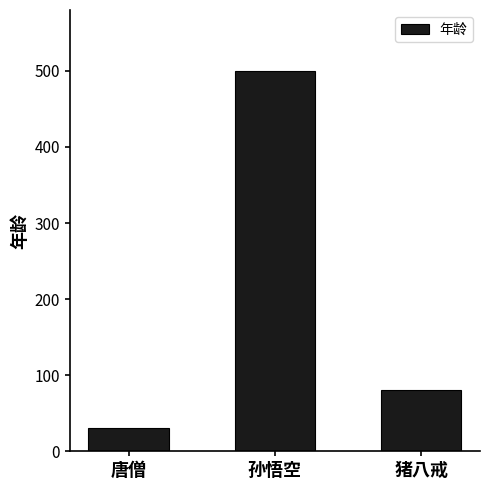

What is the difference between the maximum and minimum values?

470